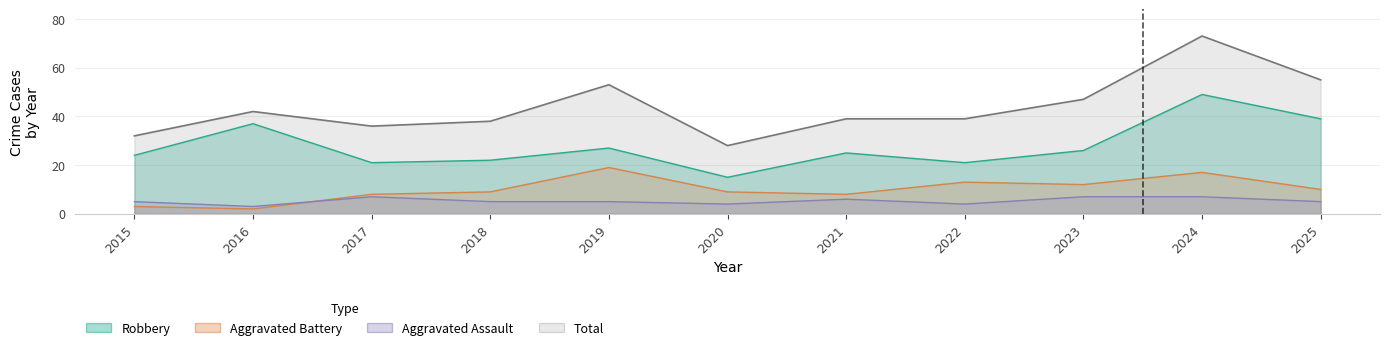

Reading left to right, extract all data points from this chart.

Aggravated Assault: 2015=5	2016=3	2017=7	2018=5	2019=5	2020=4	2021=6	2022=4	2023=7	2024=7	2025=5
Aggravated Battery: 2015=3	2016=2	2017=8	2018=9	2019=19	2020=9	2021=8	2022=13	2023=12	2024=17	2025=10
Robbery: 2015=24	2016=37	2017=21	2018=22	2019=27	2020=15	2021=25	2022=21	2023=26	2024=49	2025=39
Total: 2015=32	2016=42	2017=36	2018=38	2019=53	2020=28	2021=39	2022=39	2023=47	2024=73	2025=55